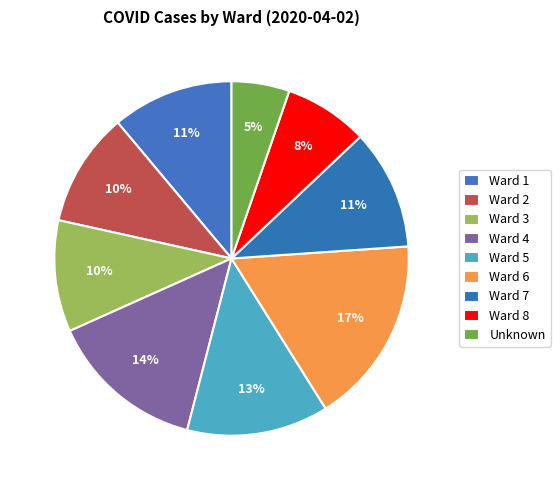

To the nearest percent, what percentage of the pie is Ward 1?

11%